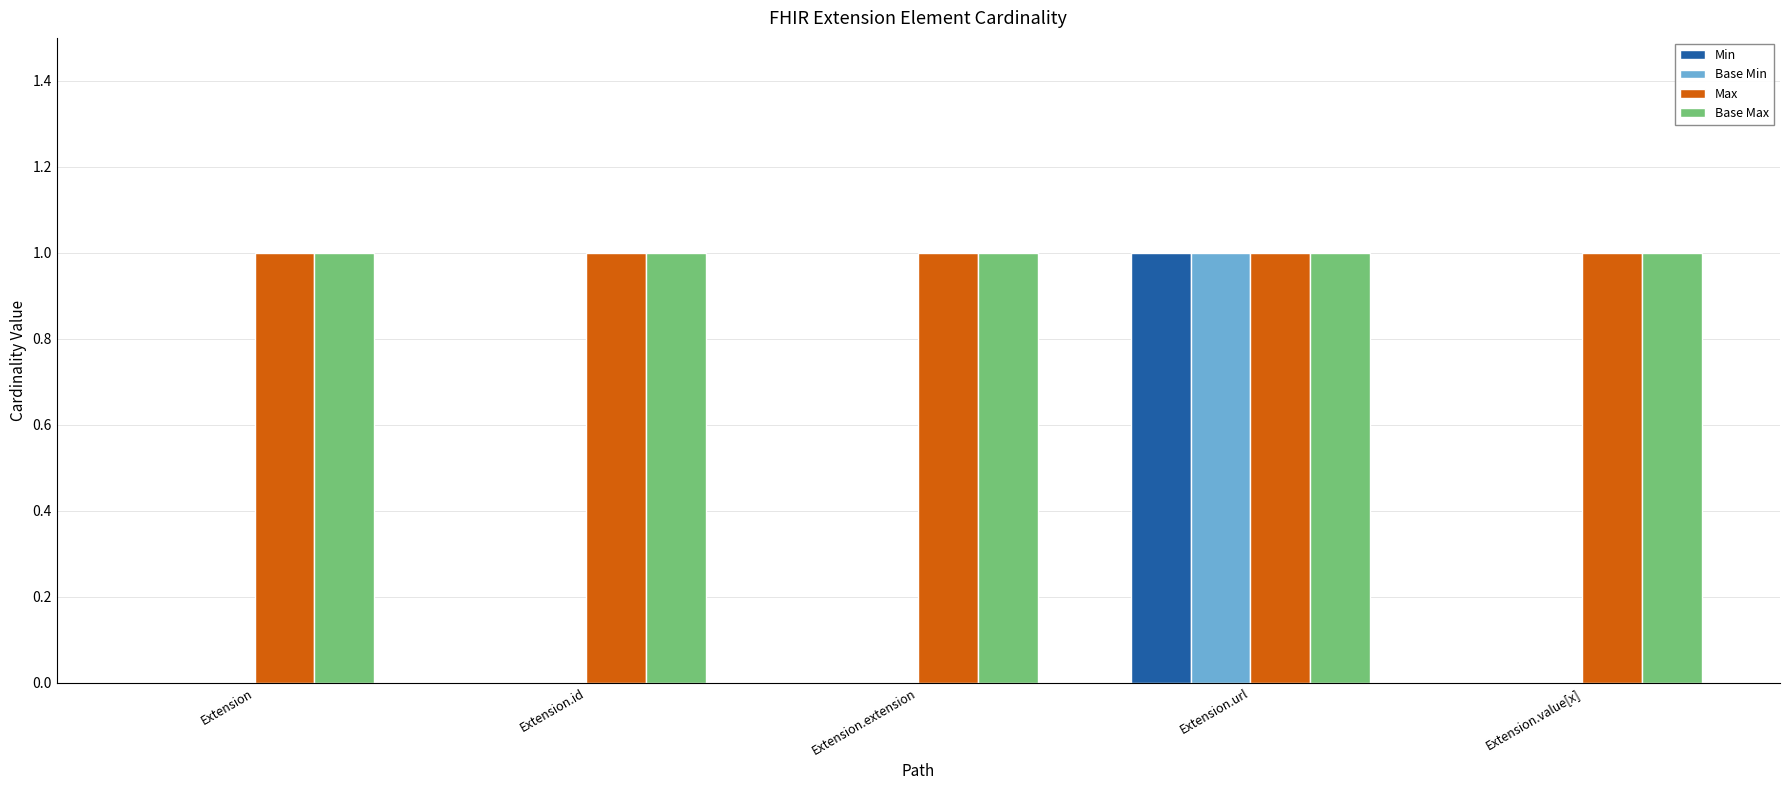

True or false: Min has a value of 0 at Extension.id.

True